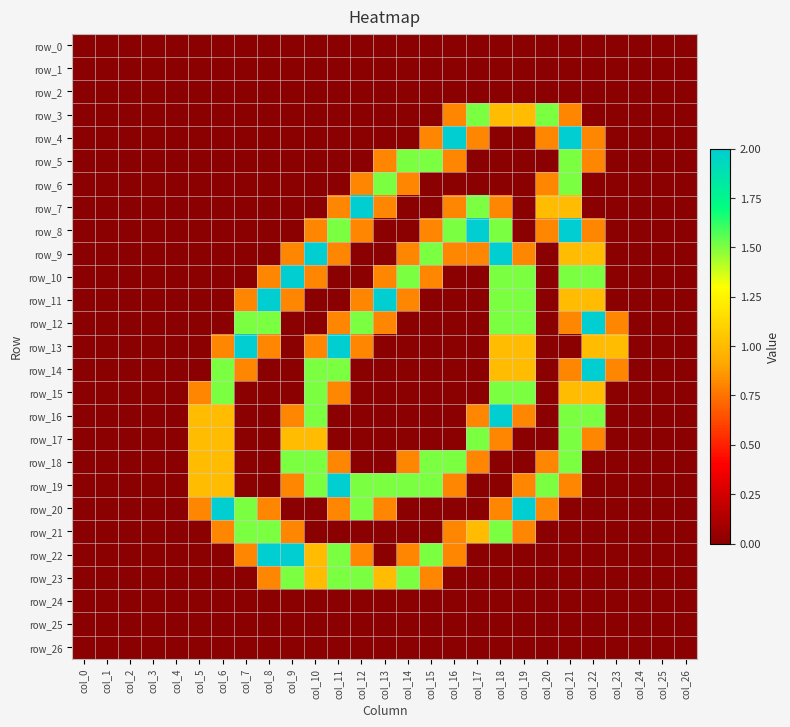

How many series are shown in this chart?

27